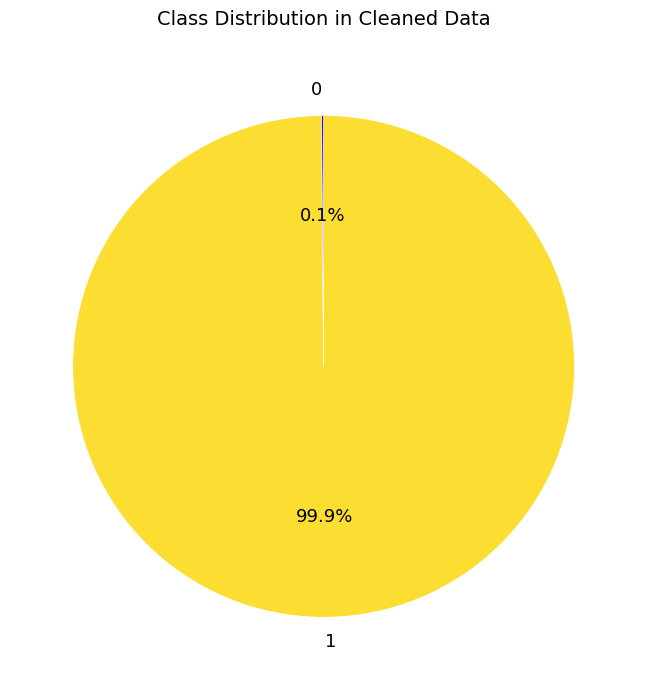

Is there any slice that represents more than half of the pie?

Yes